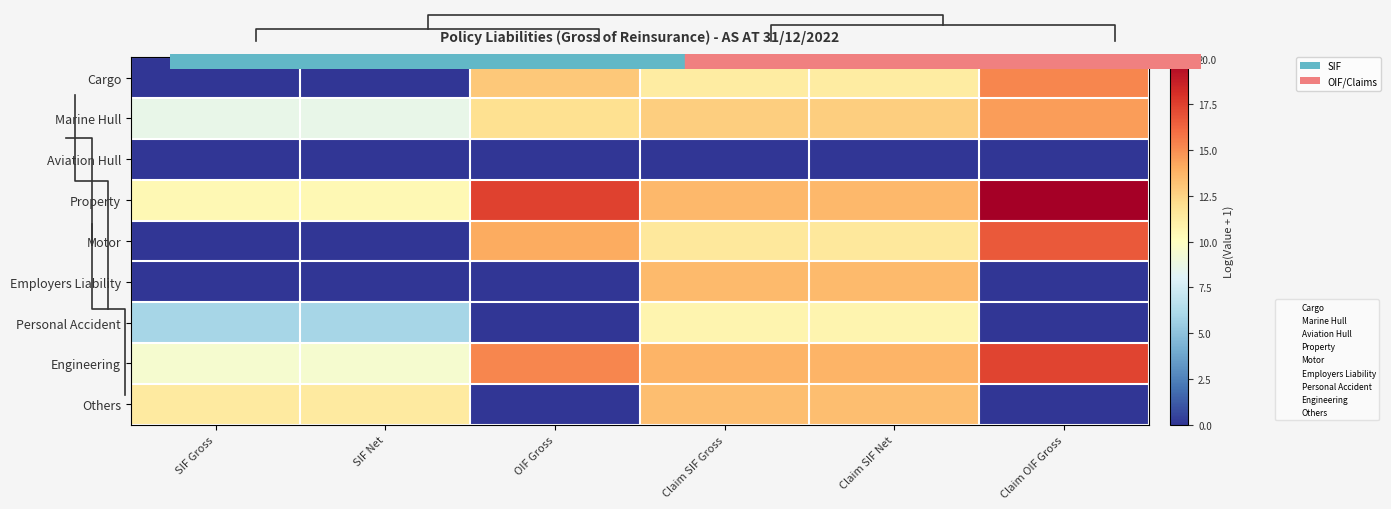

What is the highest value of the Others series?

13.4